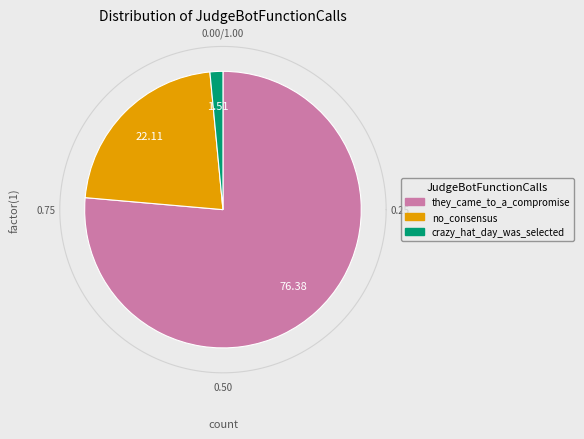

To the nearest percent, what portion does crazy_hat_day_was_selected represent?

2%